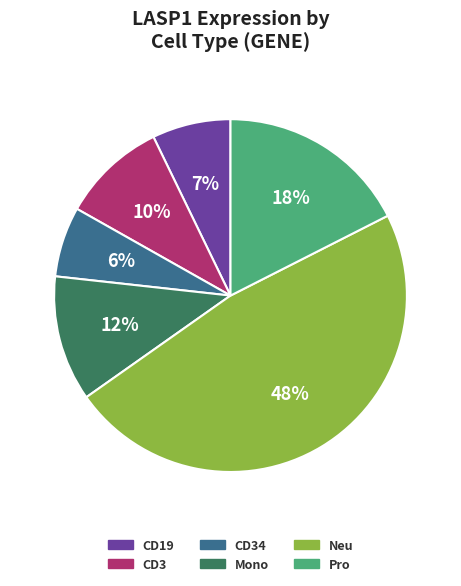

Rank the categories by value from lowest to highest.

CD34, CD19, CD3, Mono, Pro, Neu